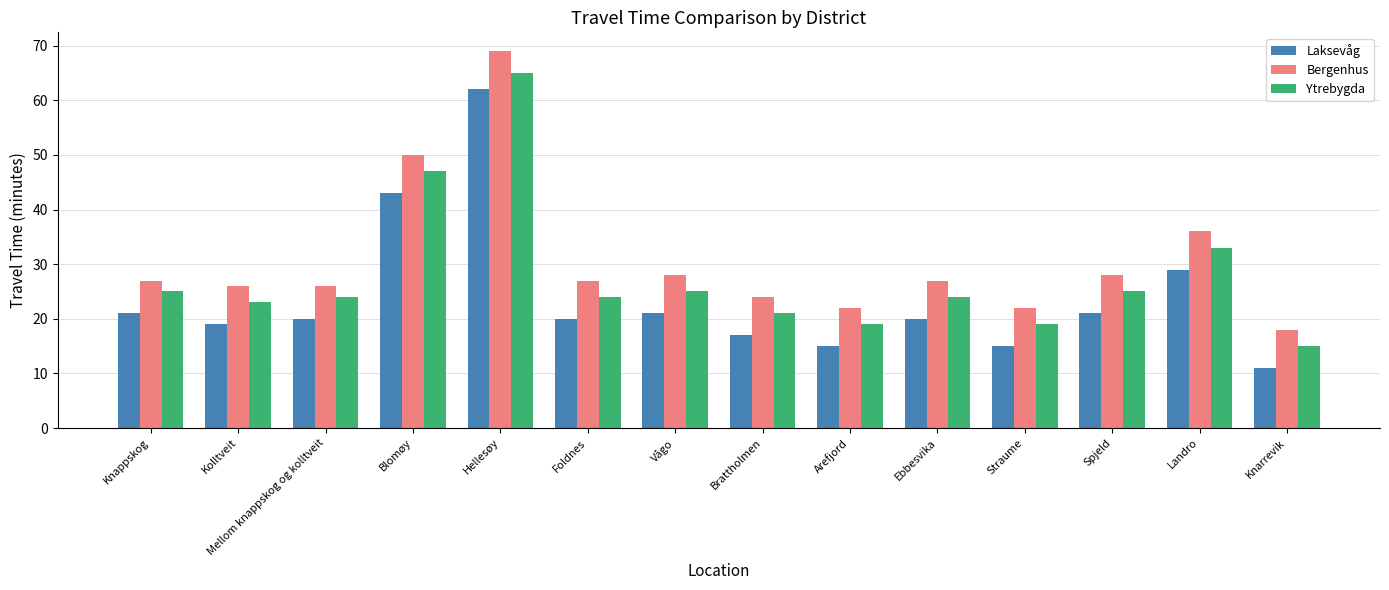

What is the difference between the highest and lowest values at Ebbesvika?

7